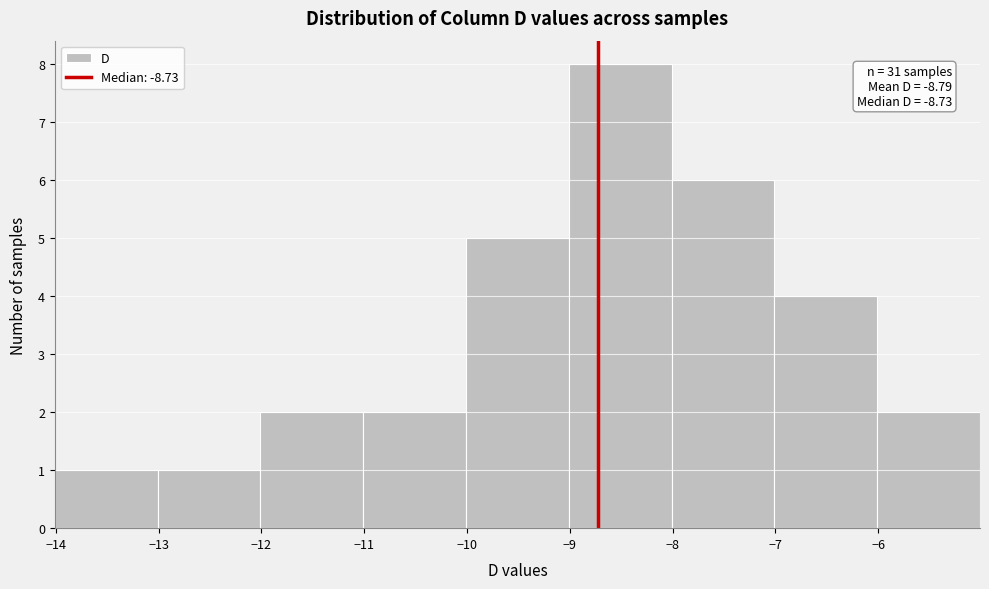

Over which range of the x-axis is the bar tallest?

-9.01 to -8.01